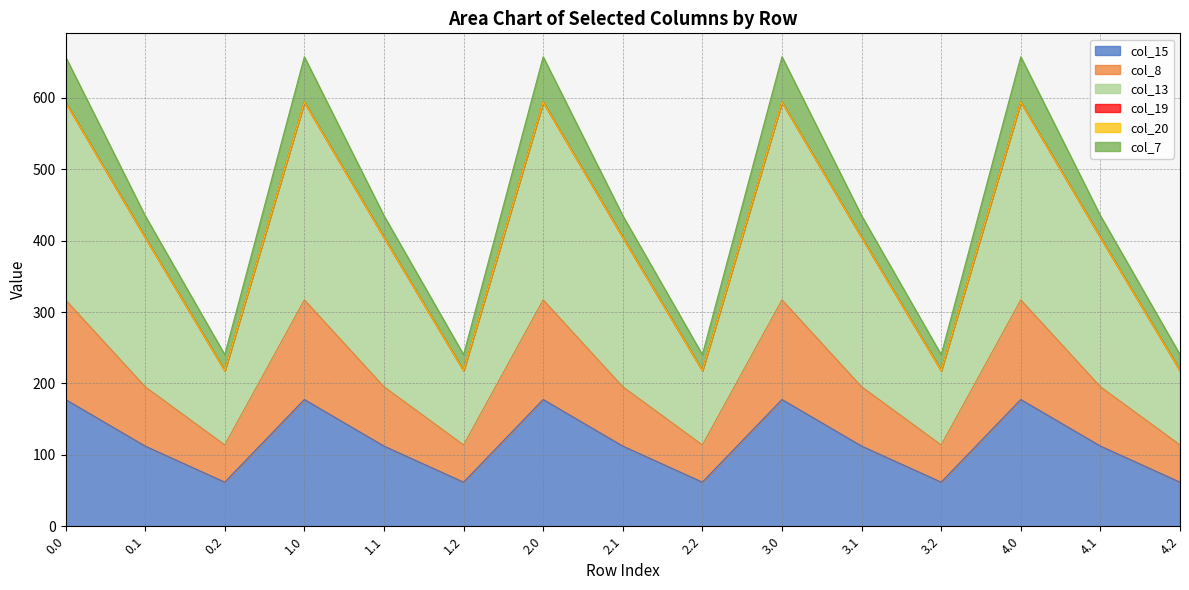

What is the minimum value for col_15?

61.8